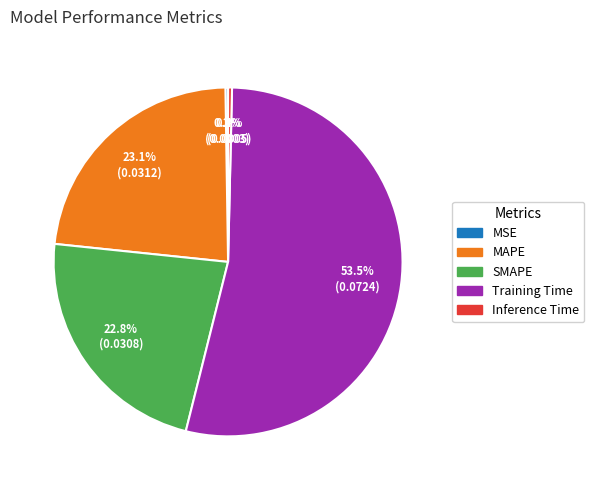

Combined, what portion of the pie is Training Time and MAPE?

76.6%